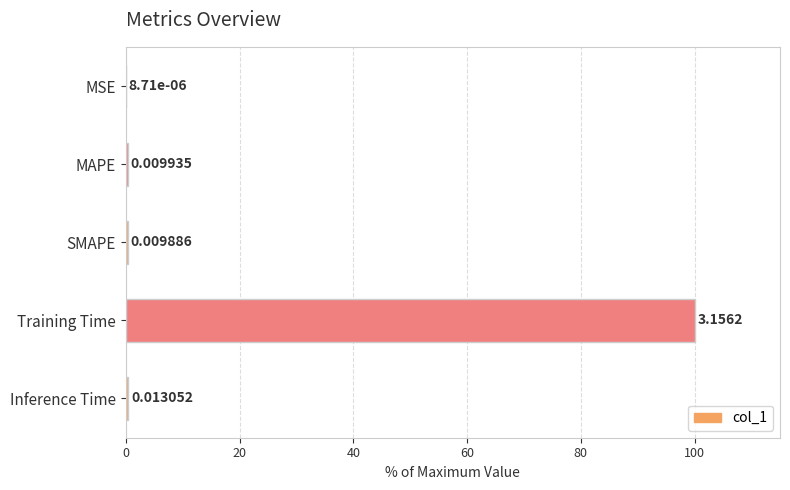

At which label is the value closest to 50?

Inference Time